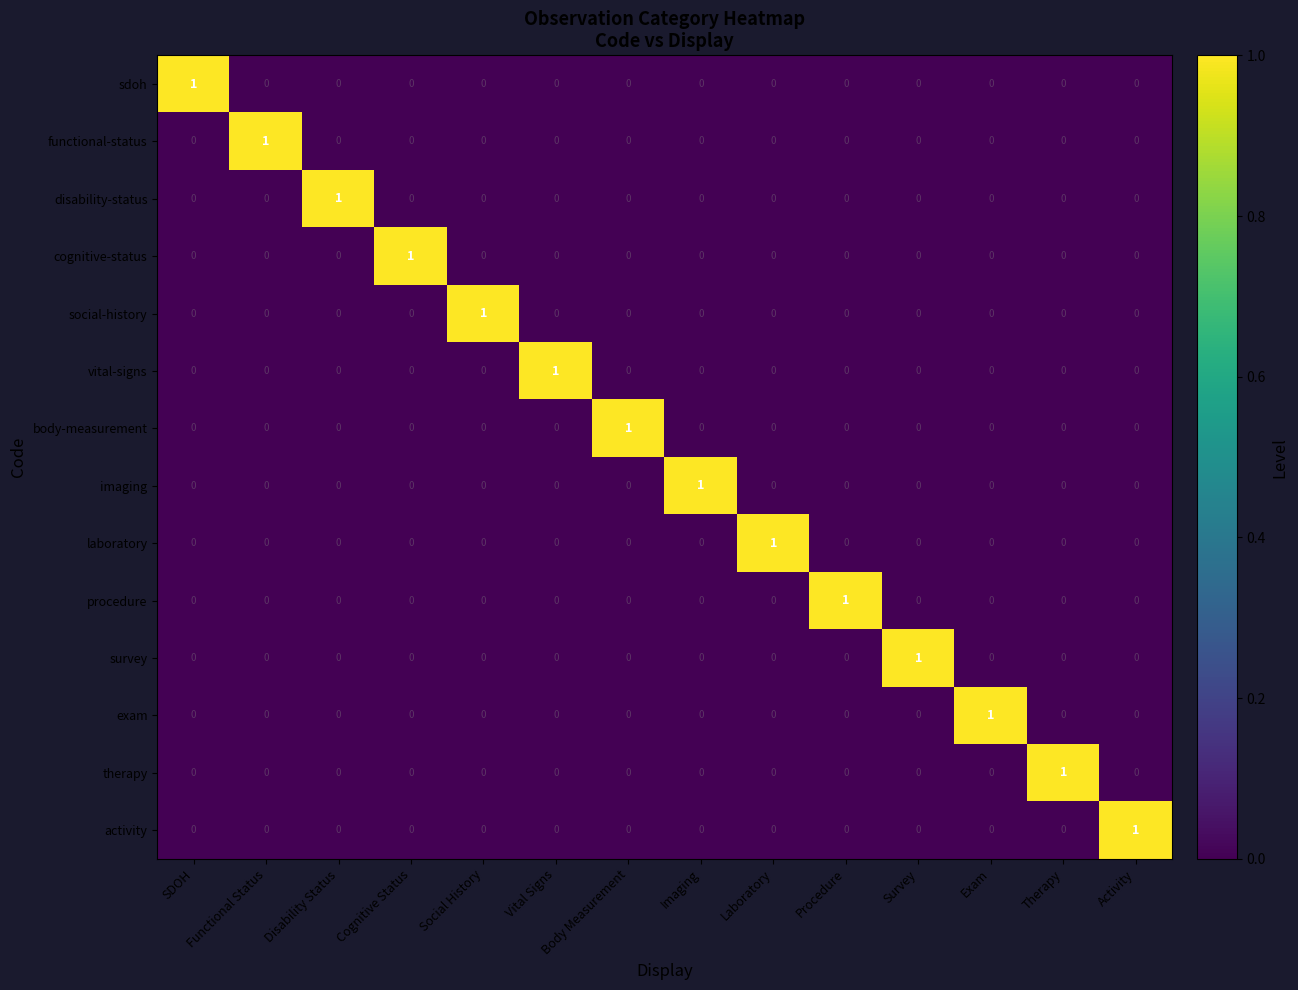

The therapy series shows 0 at Procedure. True or false?

True